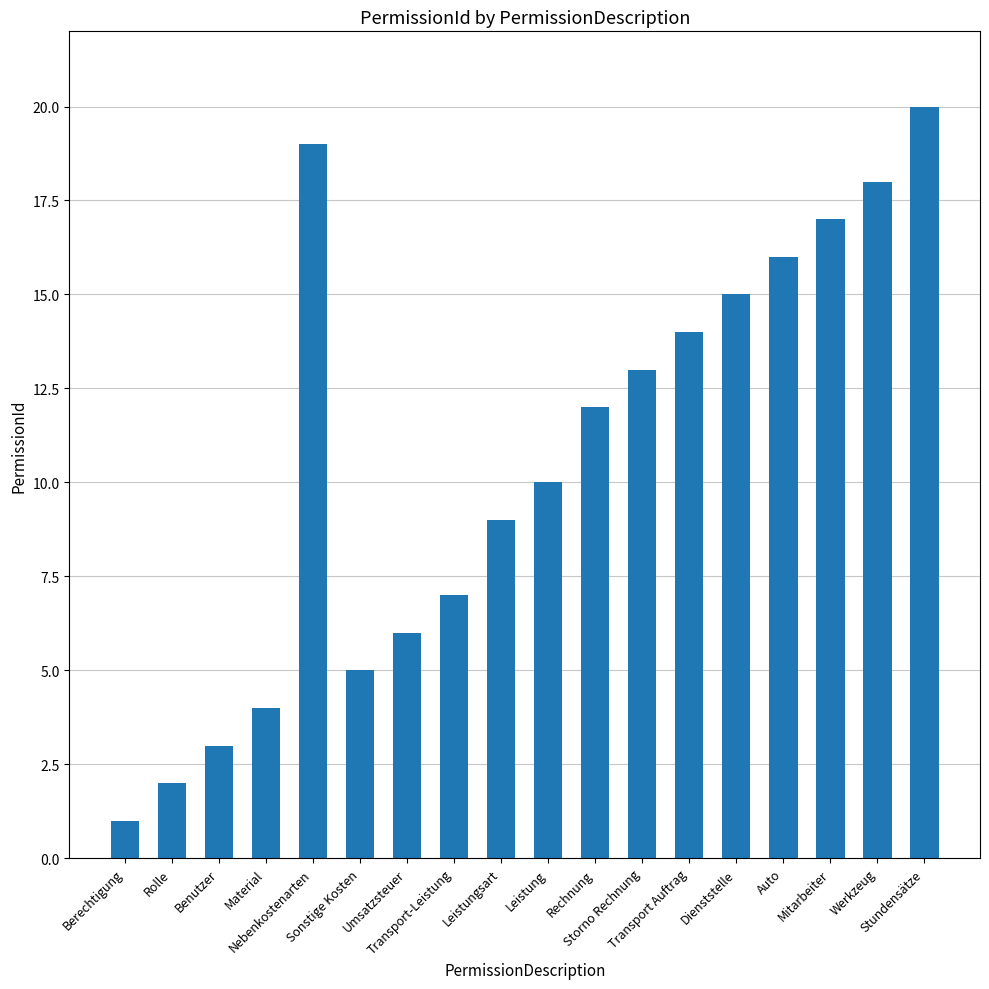

How many values are below 12?

9